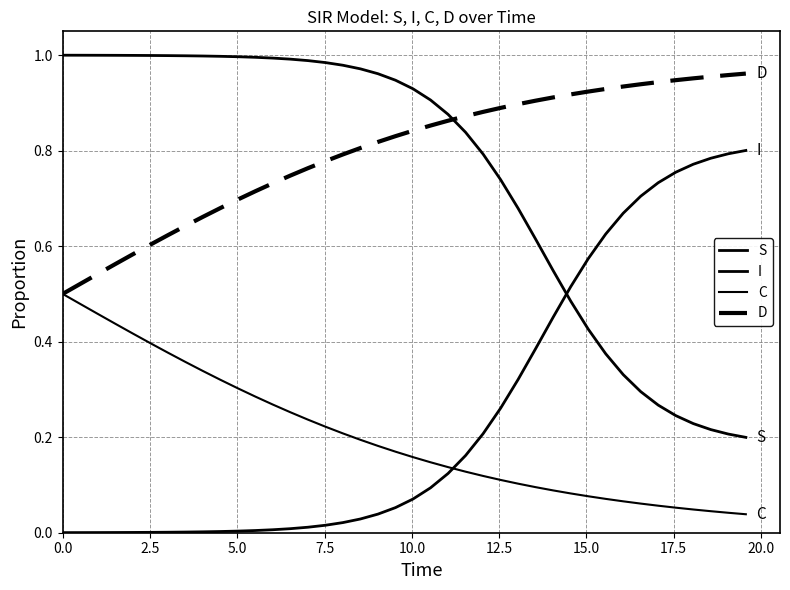

Does the chart have visible grid lines?

Yes